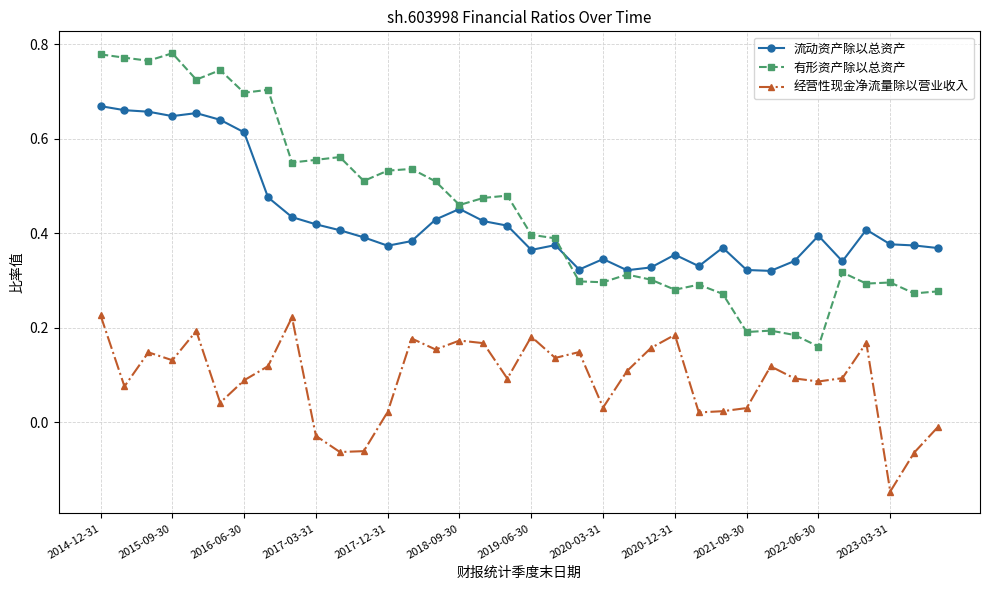

Rank the series by their maximum value, from lowest to highest.

经营性现金净流量除以营业收入, 流动资产除以总资产, 有形资产除以总资产